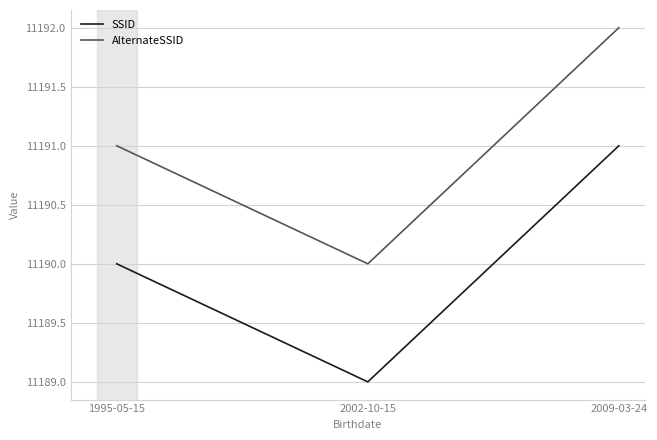

Reading left to right, list all the values displayed in this chart.

SSID: 11190	11189	11191
AlternateSSID: 11191	11190	11192